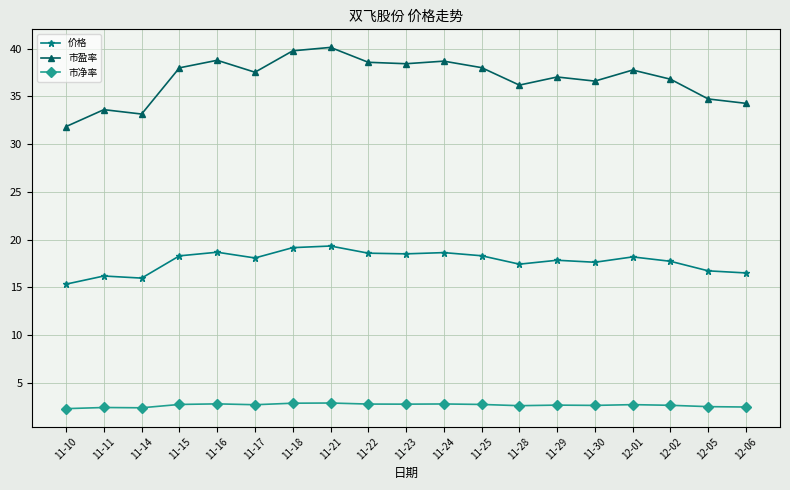

What is the label of the 7th point from the right?

11-28